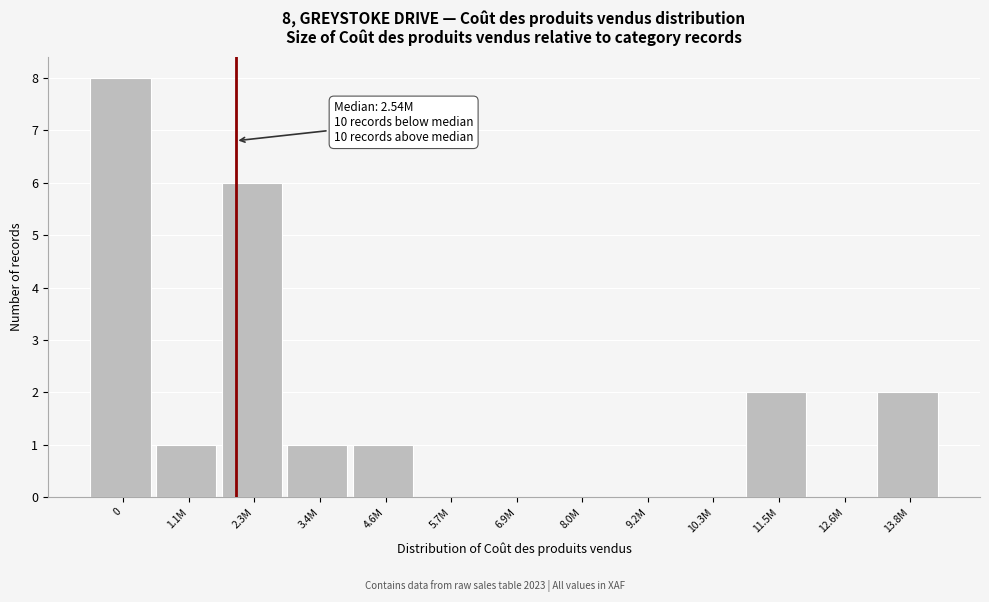

Reading left to right, list all the values displayed in this chart.

0=8	1.1M=1	2.3M=6	3.4M=1	4.6M=1	5.7M=0	6.9M=0	8.0M=0	9.2M=0	10.3M=0	11.5M=2	12.6M=0	13.8M=2